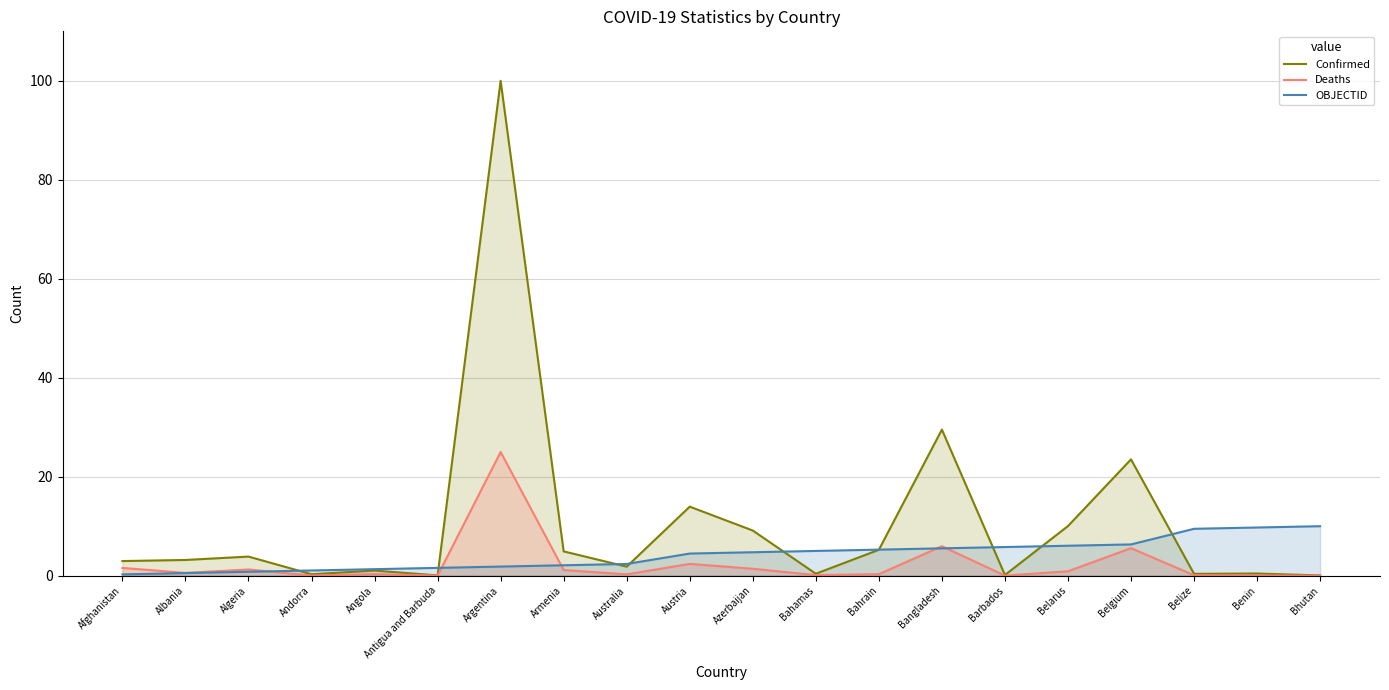

What is the average value of the Deaths series?

2.3